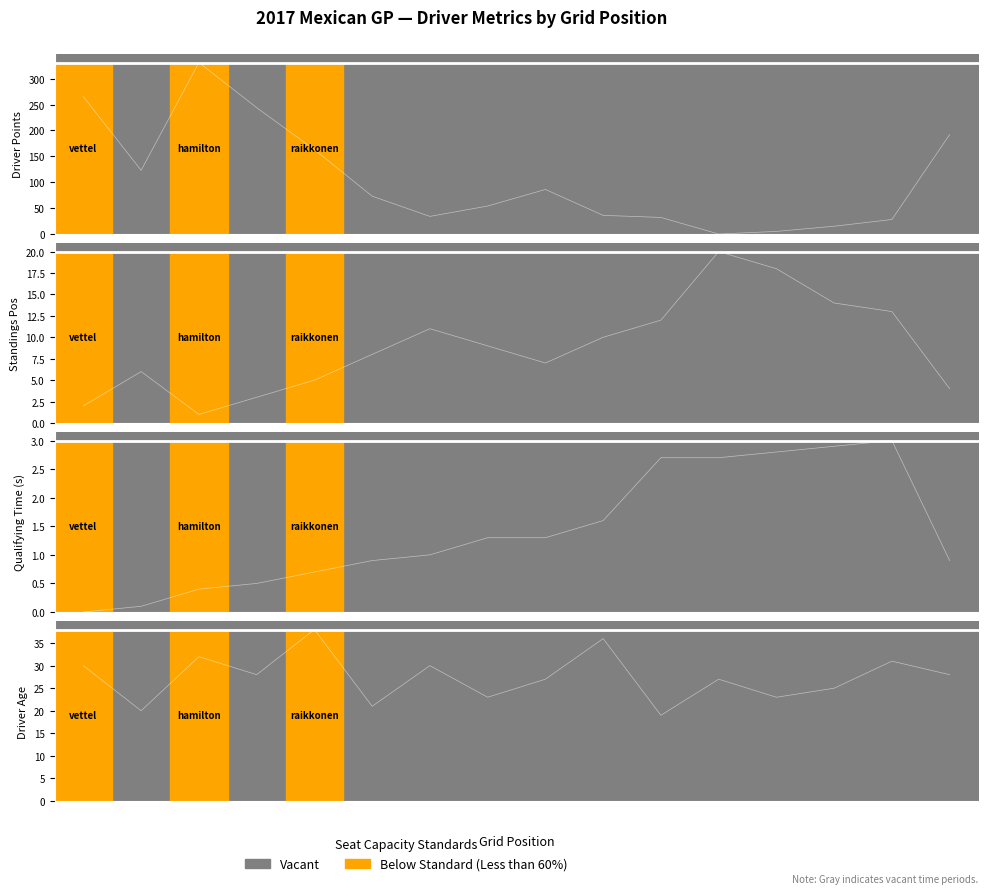

How many lines are shown in the chart?

4